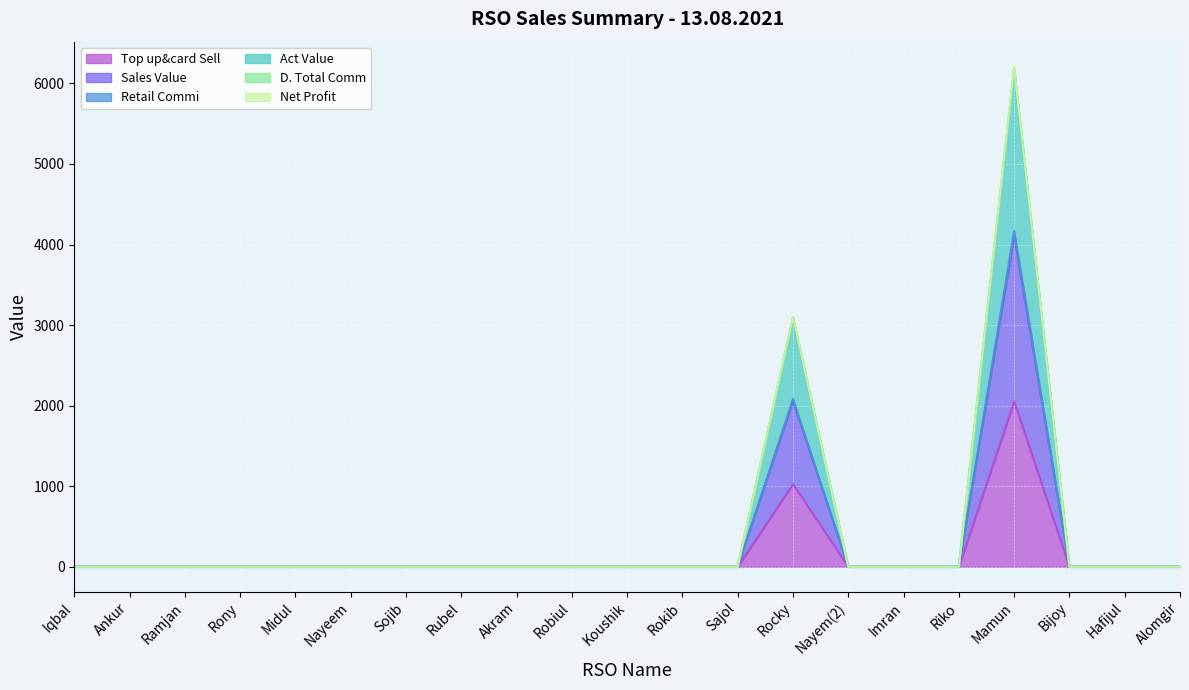

At which label does Top up&card Sell reach its minimum?

Iqbal